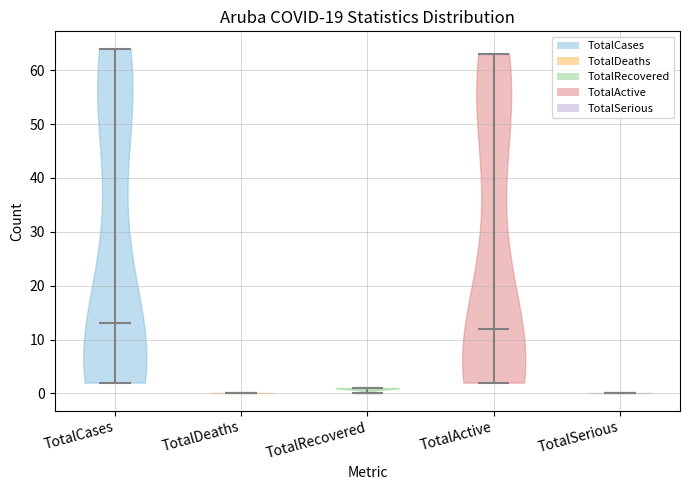

What is the lowest point the violin for TotalActive reaches on the y-axis? The values are not printed on the chart, so give them approximately, as read against the axis.

2